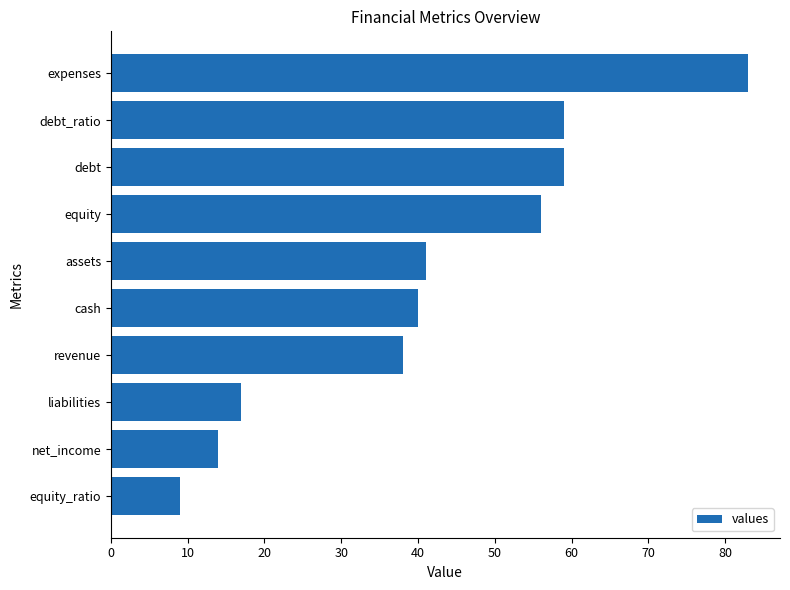

What is the sum of the values at debt_ratio and equity_ratio?

68